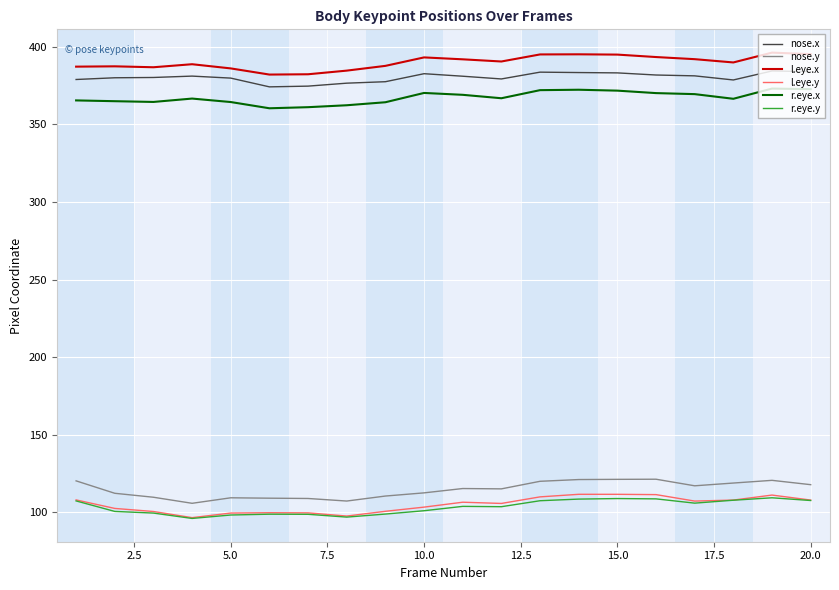

What is the difference between the maximum and minimum values in the nose.y series?

15.5